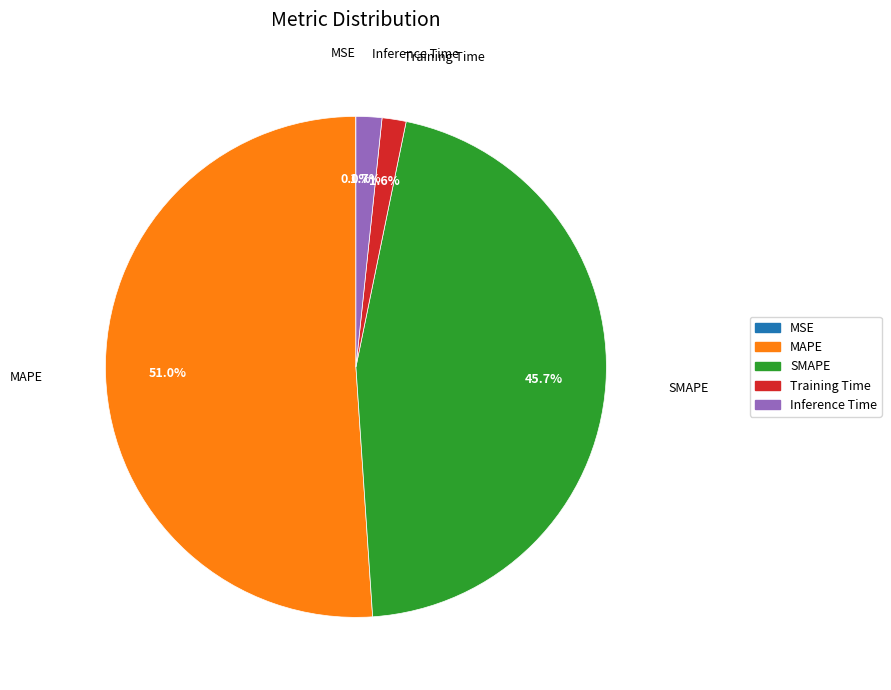

Which category accounts for the majority?

MAPE